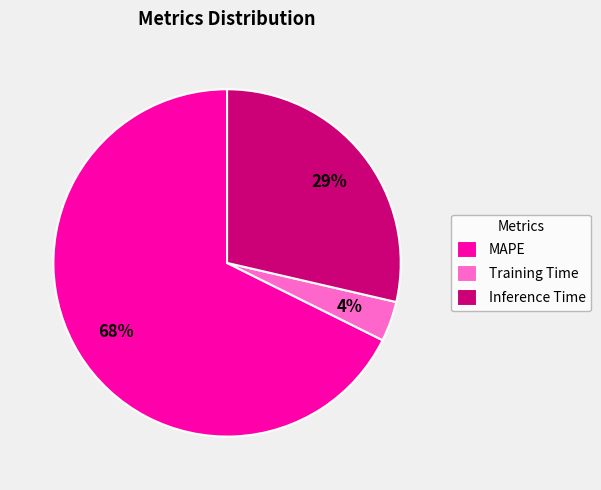

How many segments does this pie chart have?

3